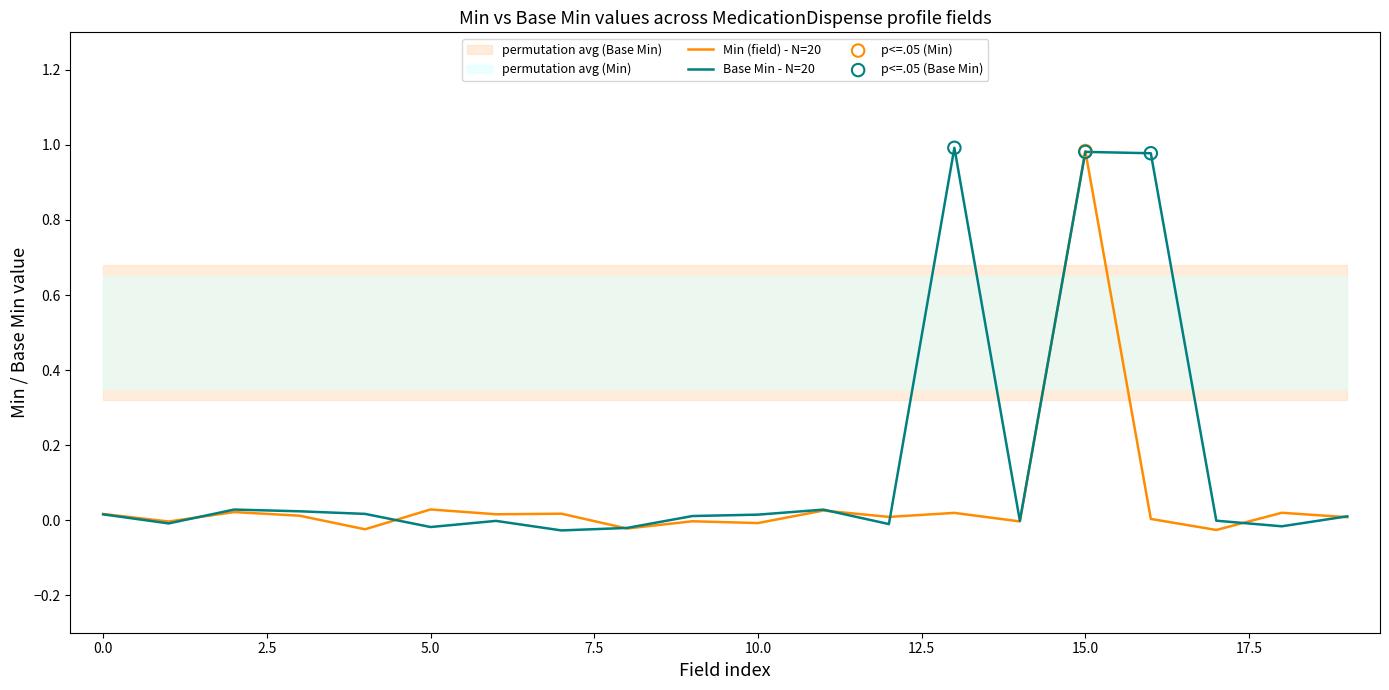

Which series contains the highest Y value?

Base Min